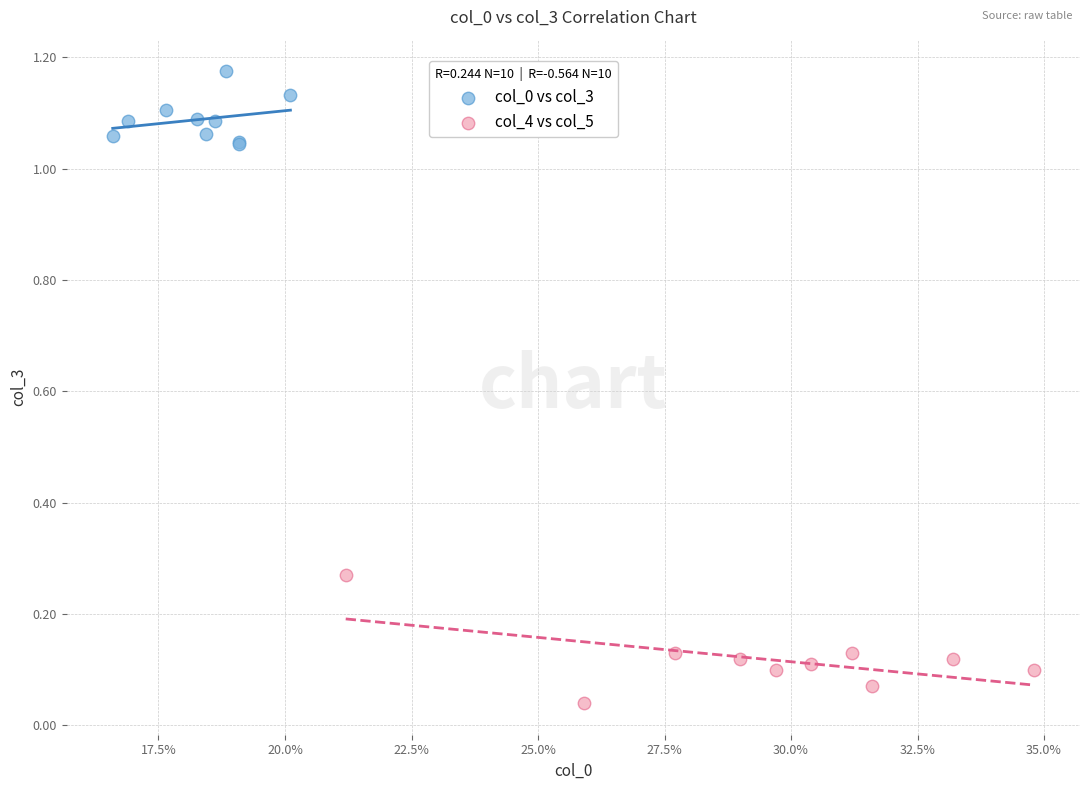

Which series has the largest Y range (max minus min)?

col_4 vs col_5